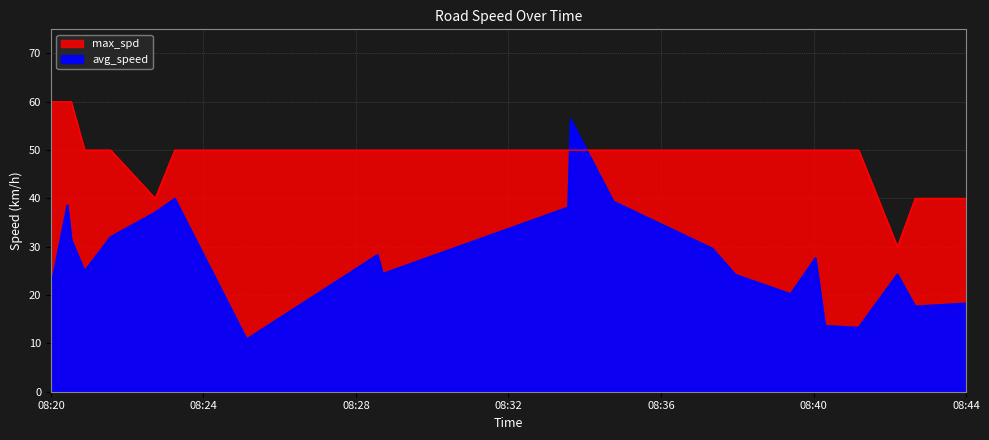

The max_spd series shows 30.0 at 2023-08-17 08:42:12. True or false?

True